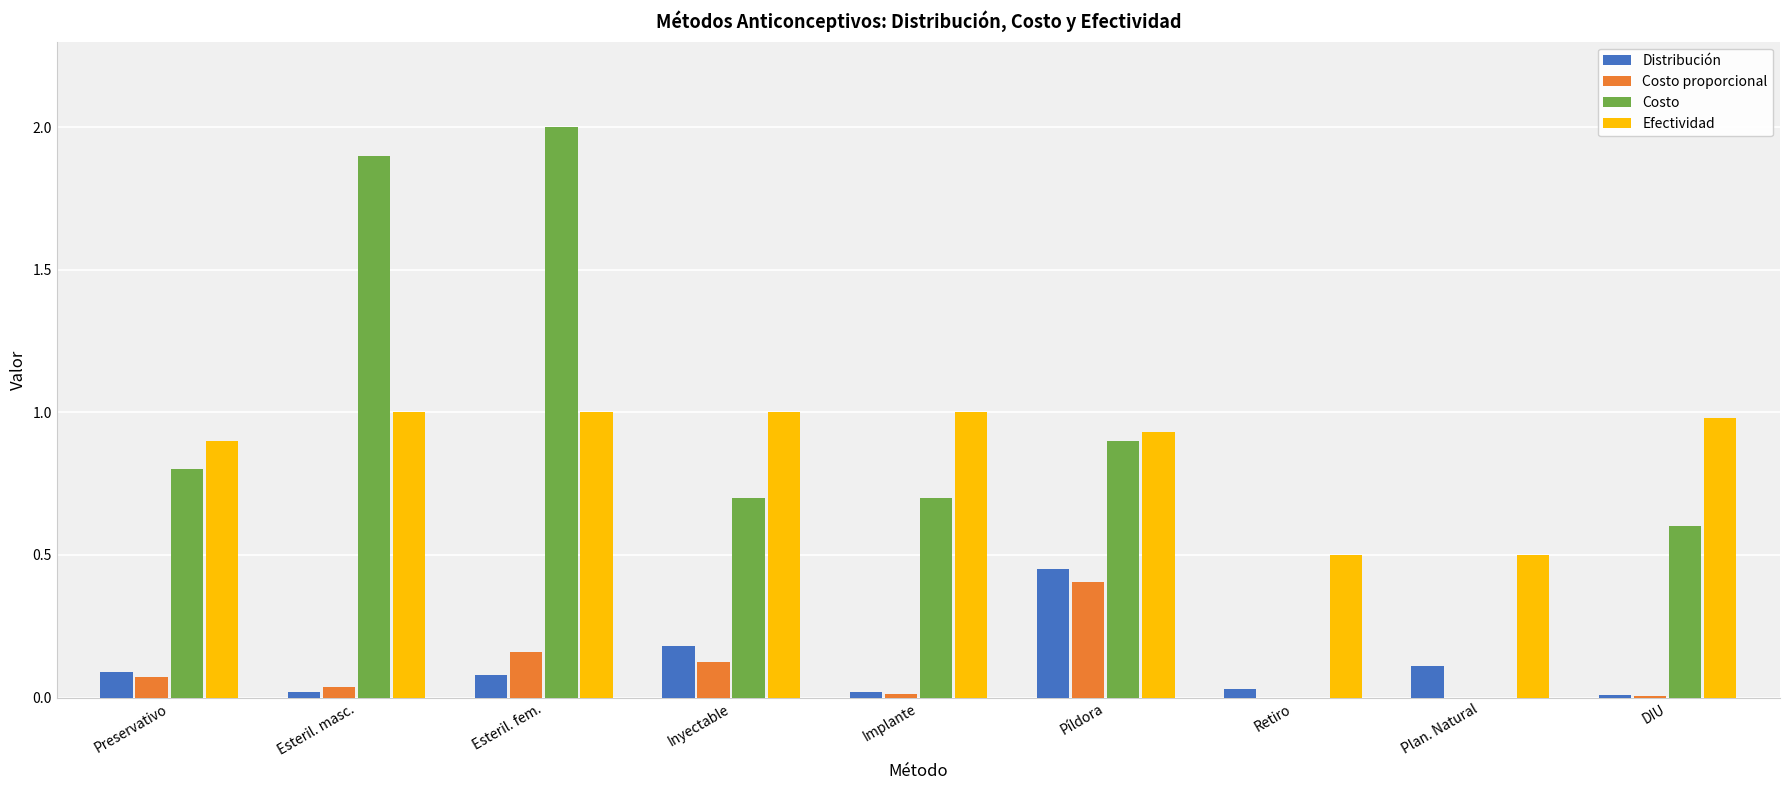

At which category does the chart reach its peak across all series?

Esteril. fem.